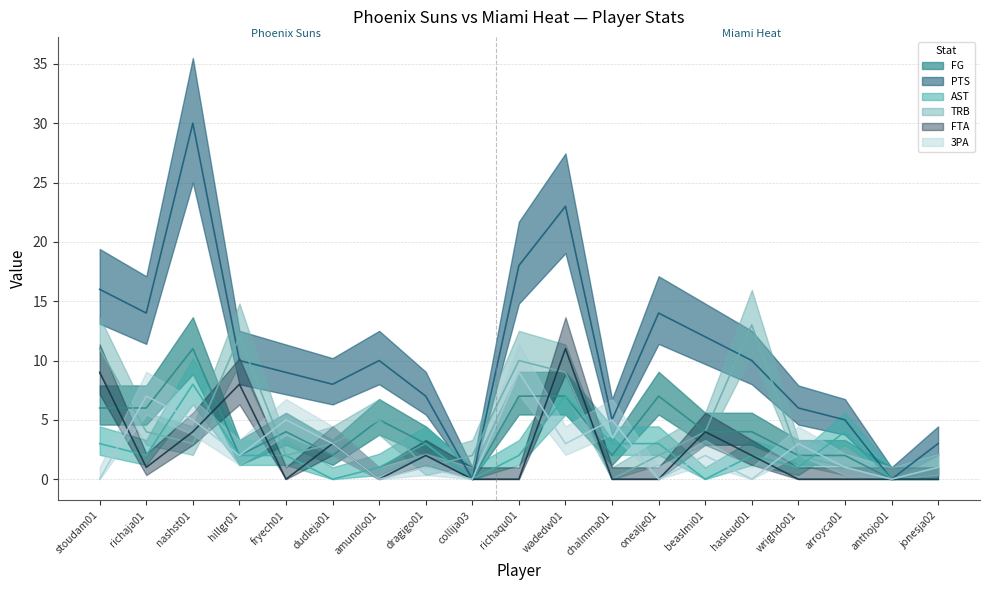

List the labels in order of FTA value, largest first.

wadedw01, stoudam01, hillgr01, nashst01, beaslmi01, dudleja01, dragigo01, hasleud01, richaja01, fryech01, amundlo01, collija03, richaqu01, chalmma01, onealje01, wrighdo01, arroyca01, anthojo01, jonesja02